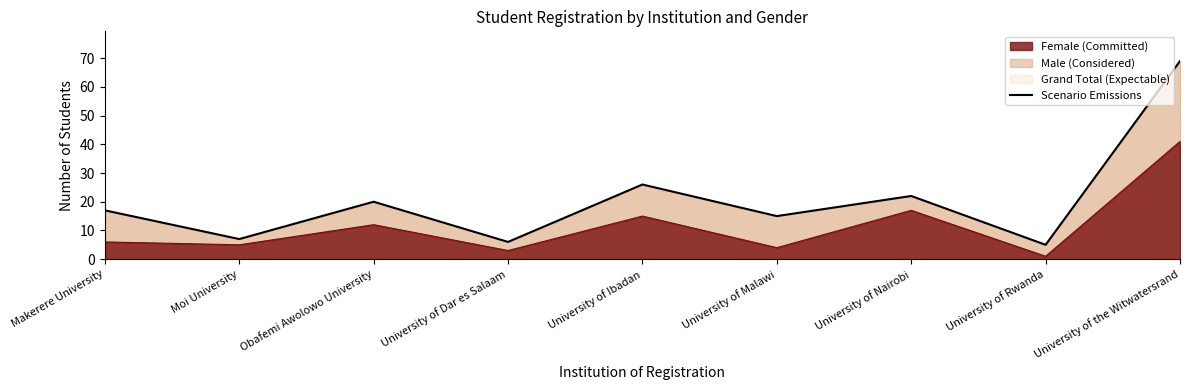

What is the sum of the values at University of the Witwatersrand and Obafemi Awolowo University?

89